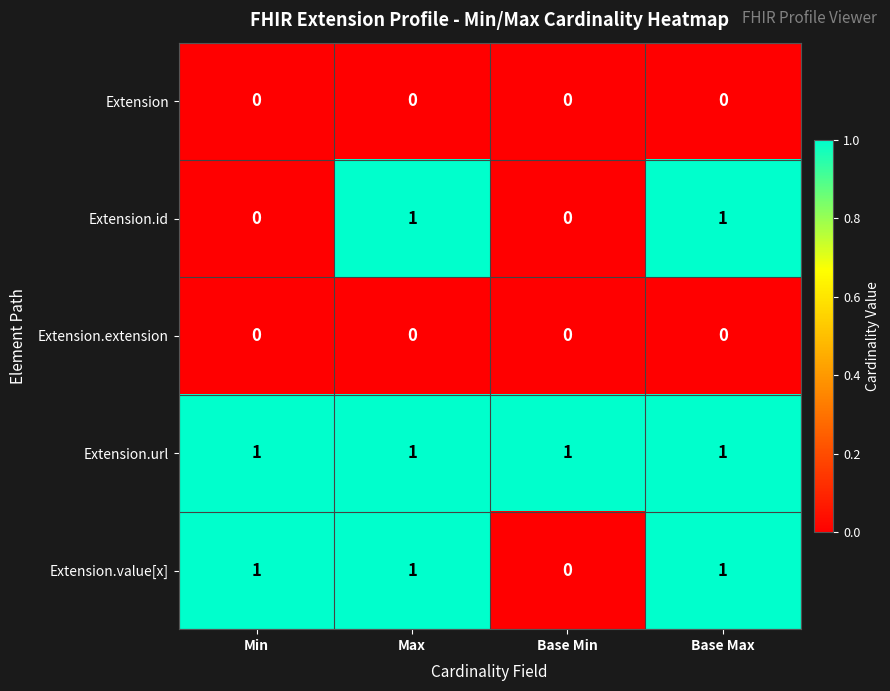

Which series has the largest total across all categories?

Extension.url